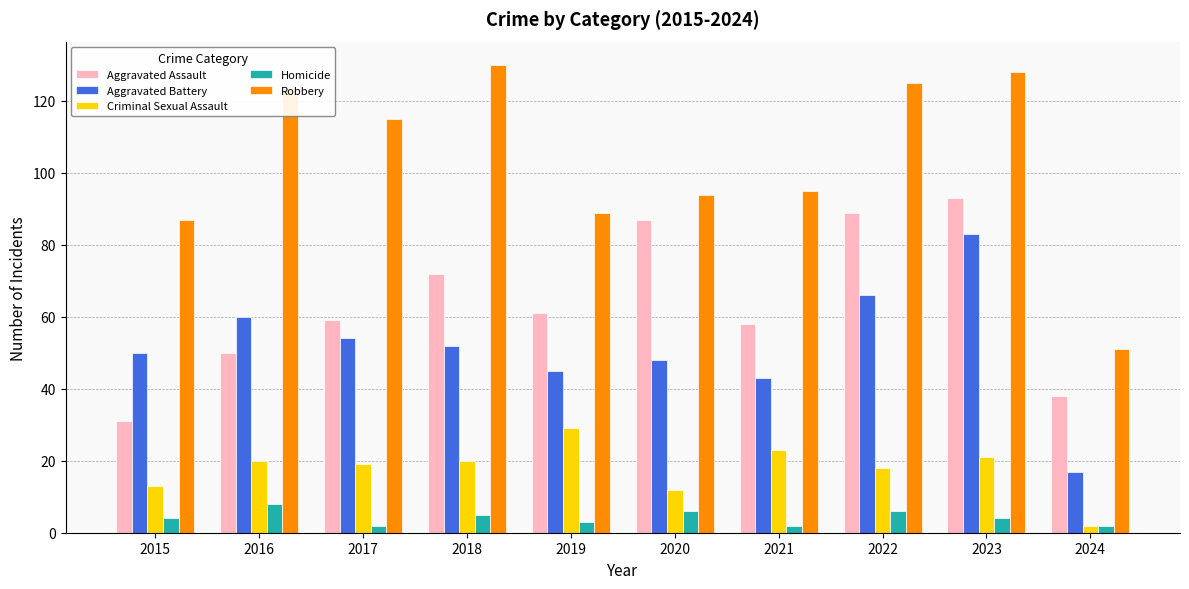

True or false: Aggravated Battery has a value of 26 at 2019.

False